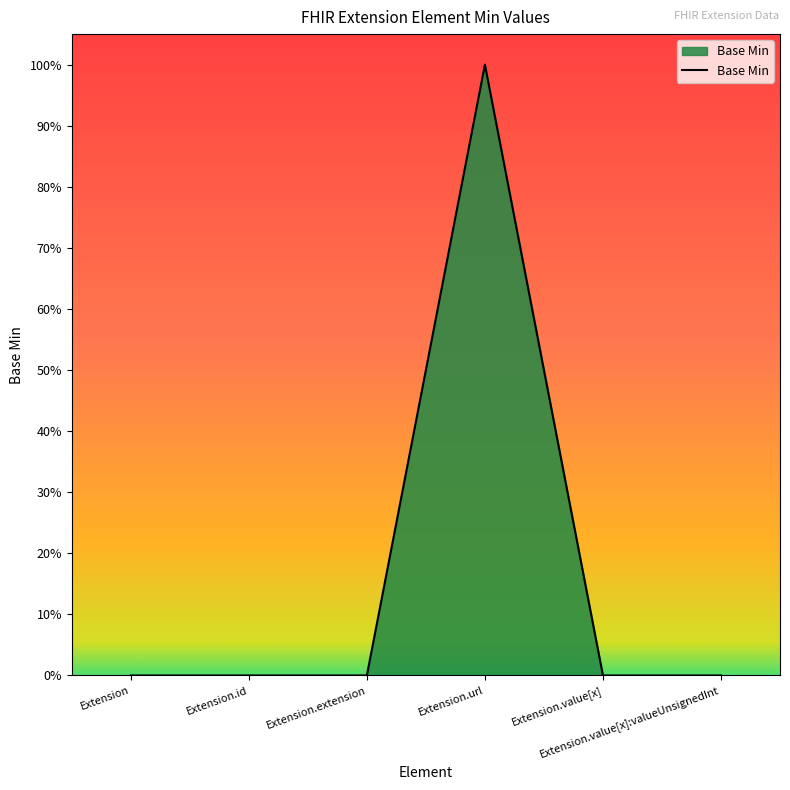

What is the difference between the maximum and minimum values?

1